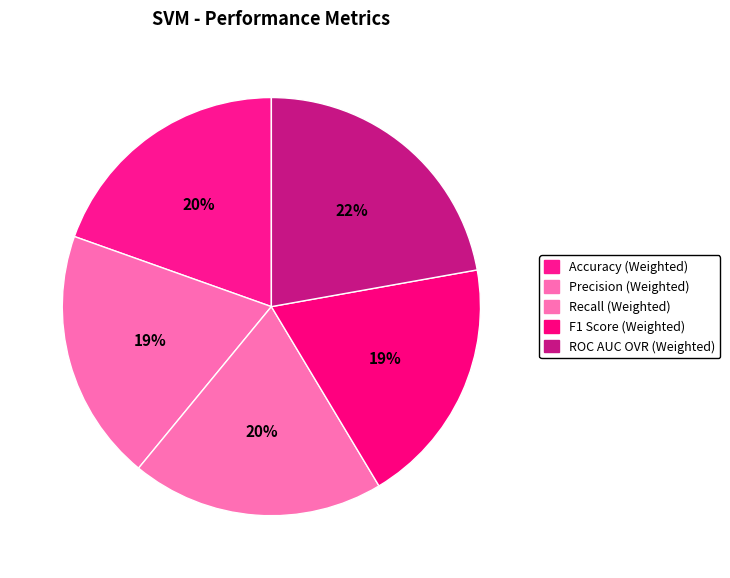

What percentage is NOT represented by F1 Score (Weighted)?

80.8%